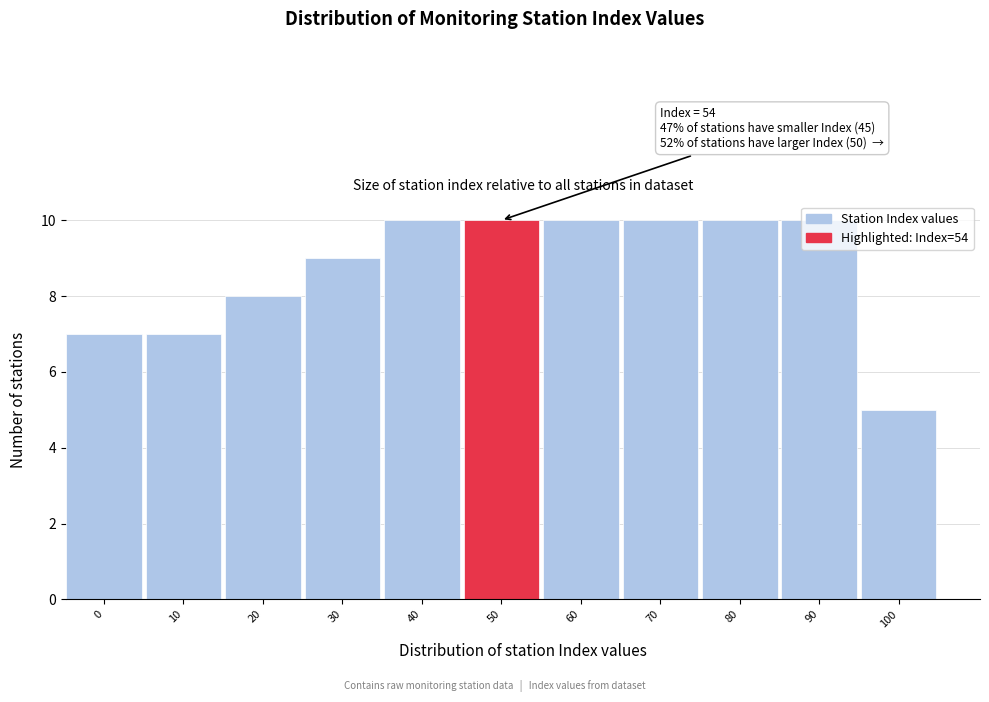

What is the sum of all values?

96